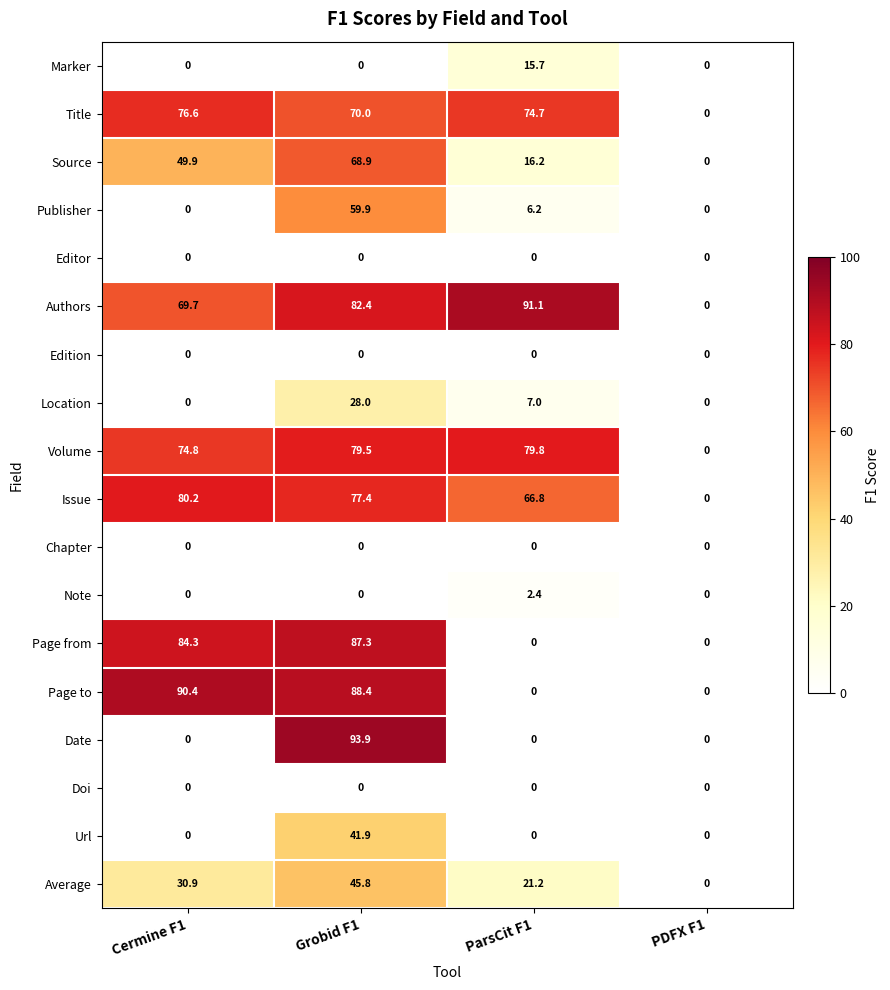

Where is Page to nearest to the value 45?

Grobid F1